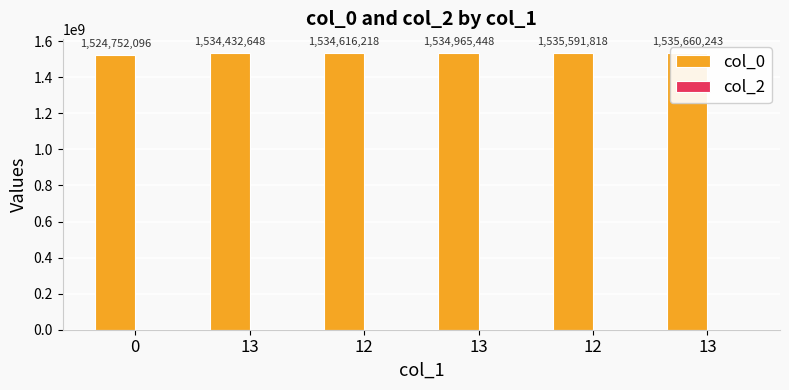

How many bars are there in total?

12